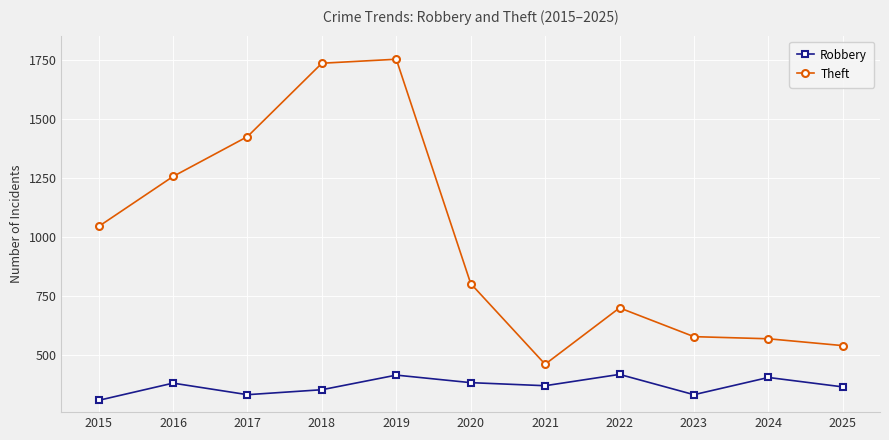

How many lines are shown in the chart?

2